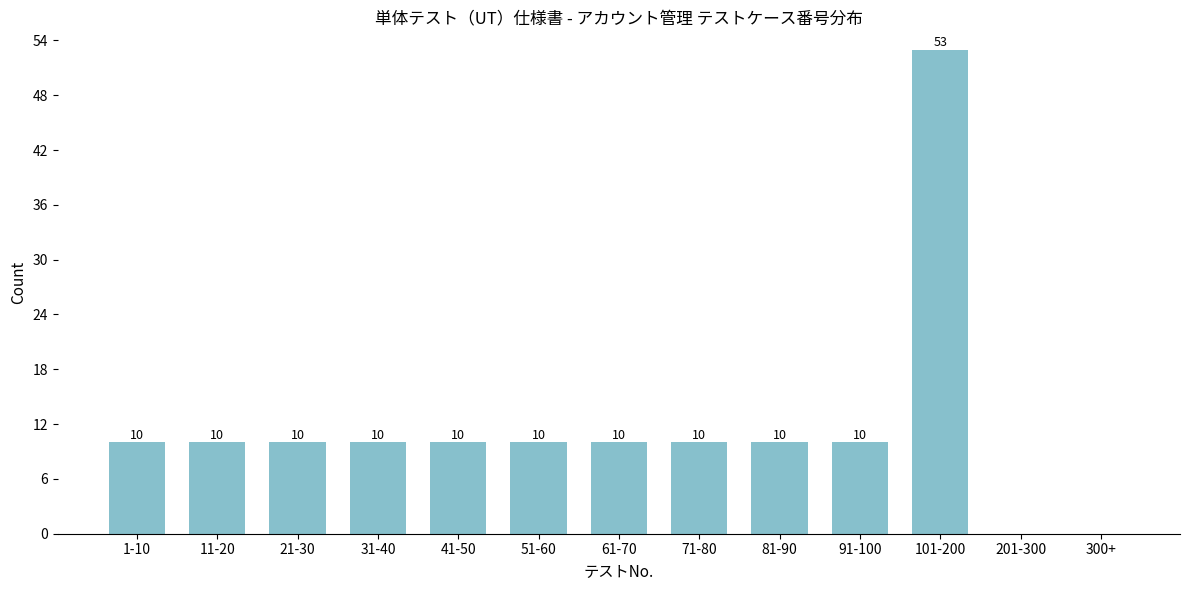

Reading left to right, list all the values displayed in this chart.

1-10=10	11-20=10	21-30=10	31-40=10	41-50=10	51-60=10	61-70=10	71-80=10	81-90=10	91-100=10	101-200=53	201-300=0	300+=0